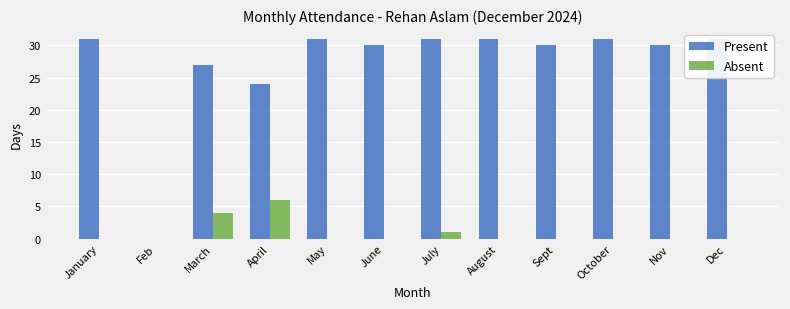

How many groups of bars are there?

12